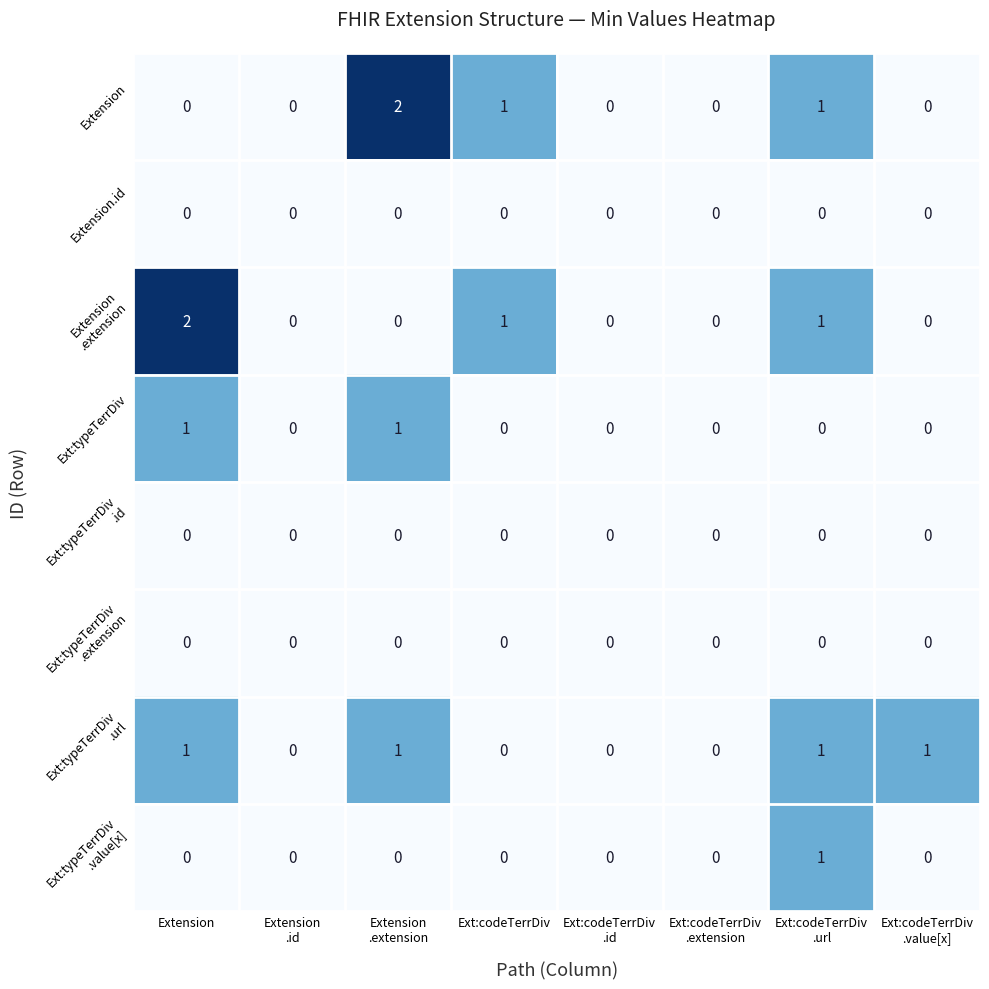

How many Ext:typeTerrDiv values are between 0 and 1?

8